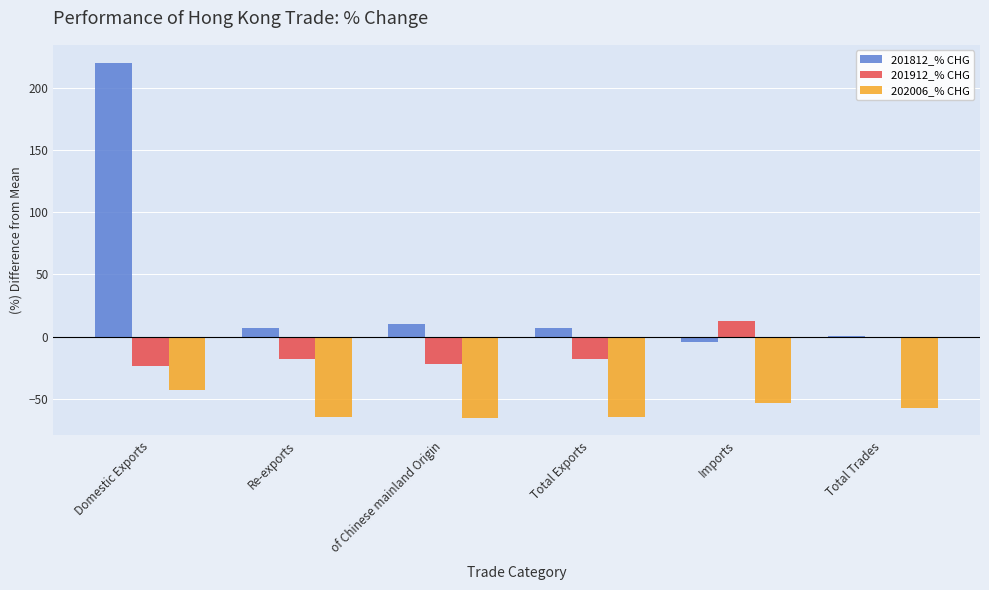

What is the highest value of the 202006_% CHG series?

-43.1